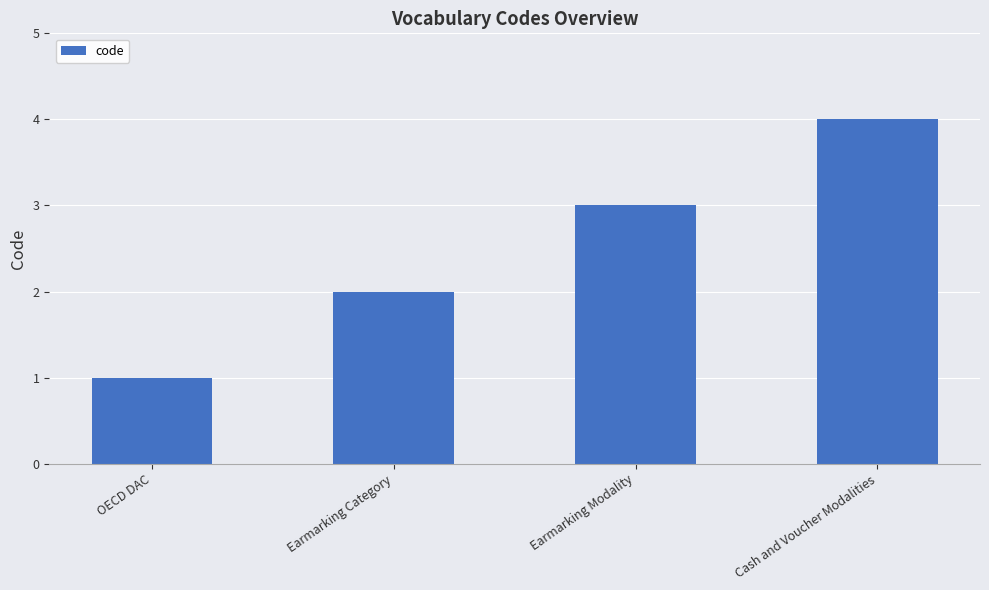

Rank the categories by value from highest to lowest.

Cash and Voucher Modalities, Earmarking Modality, Earmarking Category, OECD DAC